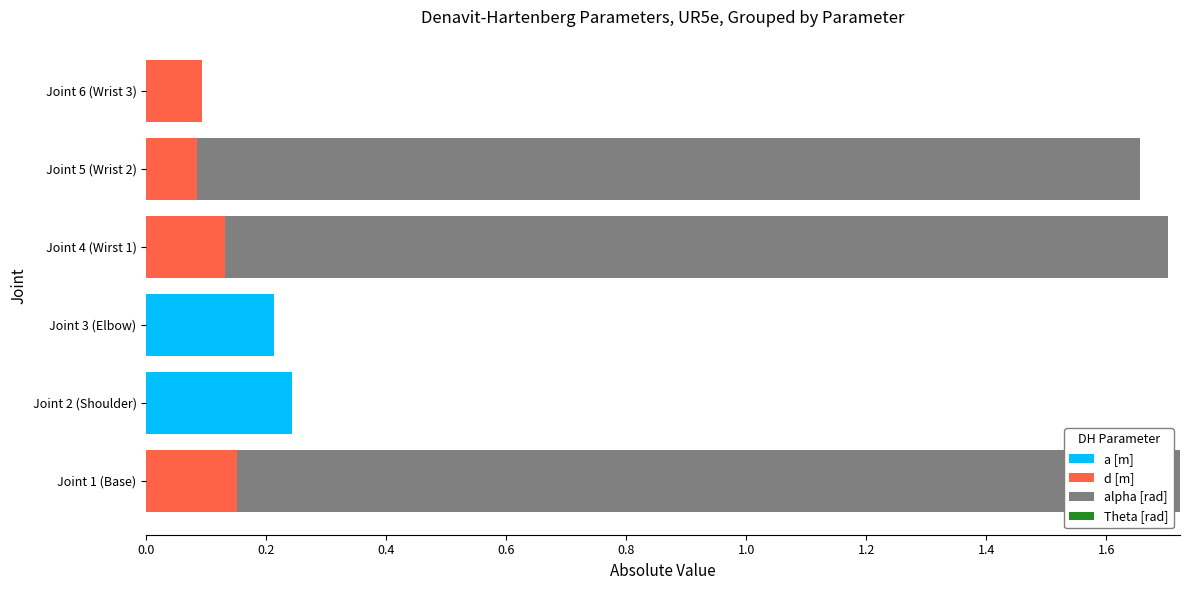

Is it true that a [m] equals 0.2 at Joint 6 (Wrist 3)?

False